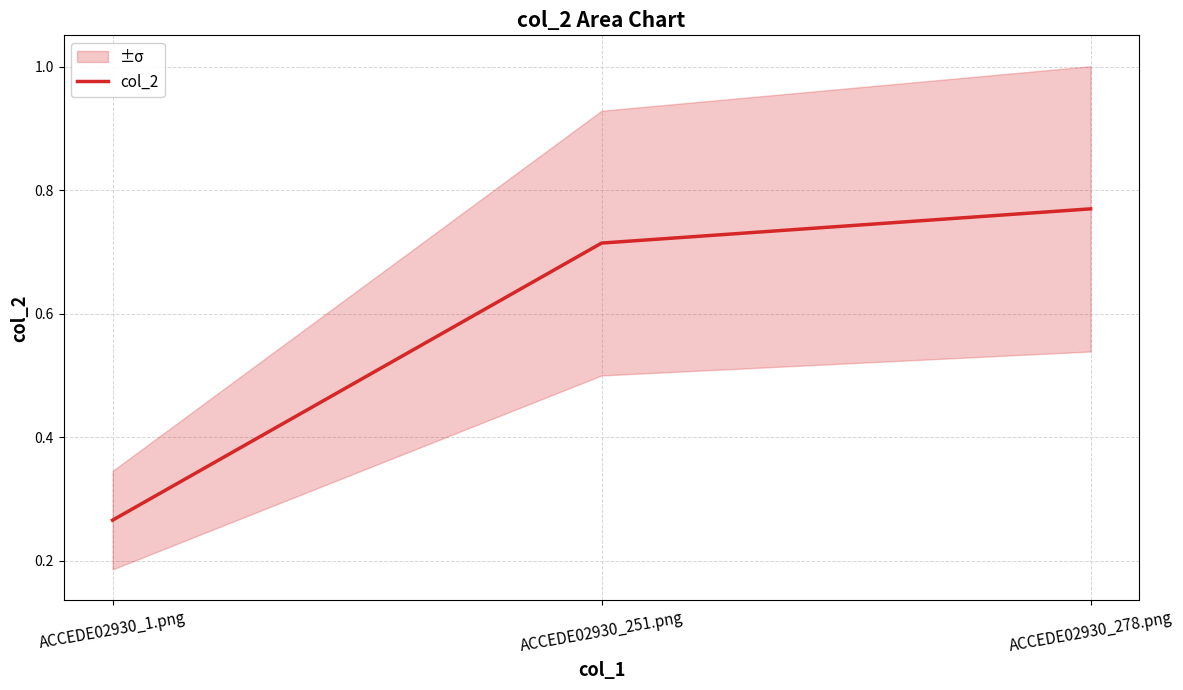

Reading left to right, transcribe all the data shown in this chart.

0.3	0.7	0.8